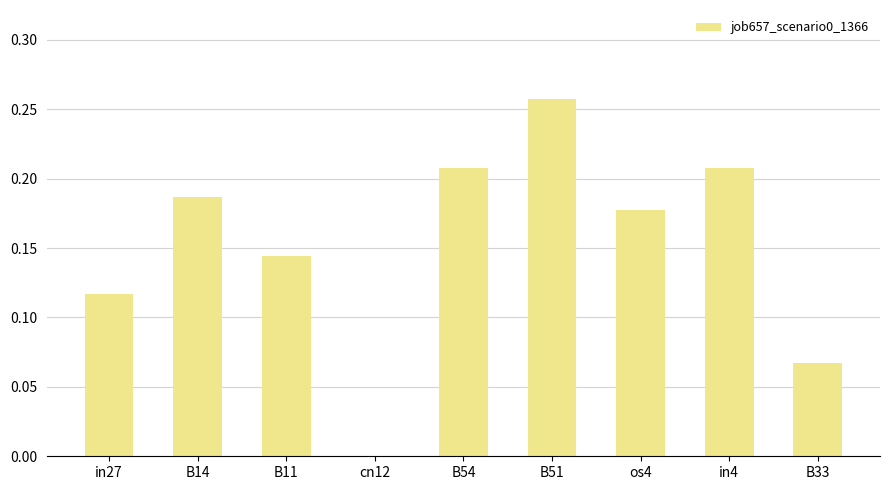

Between B54 and B14, which is larger?

B54